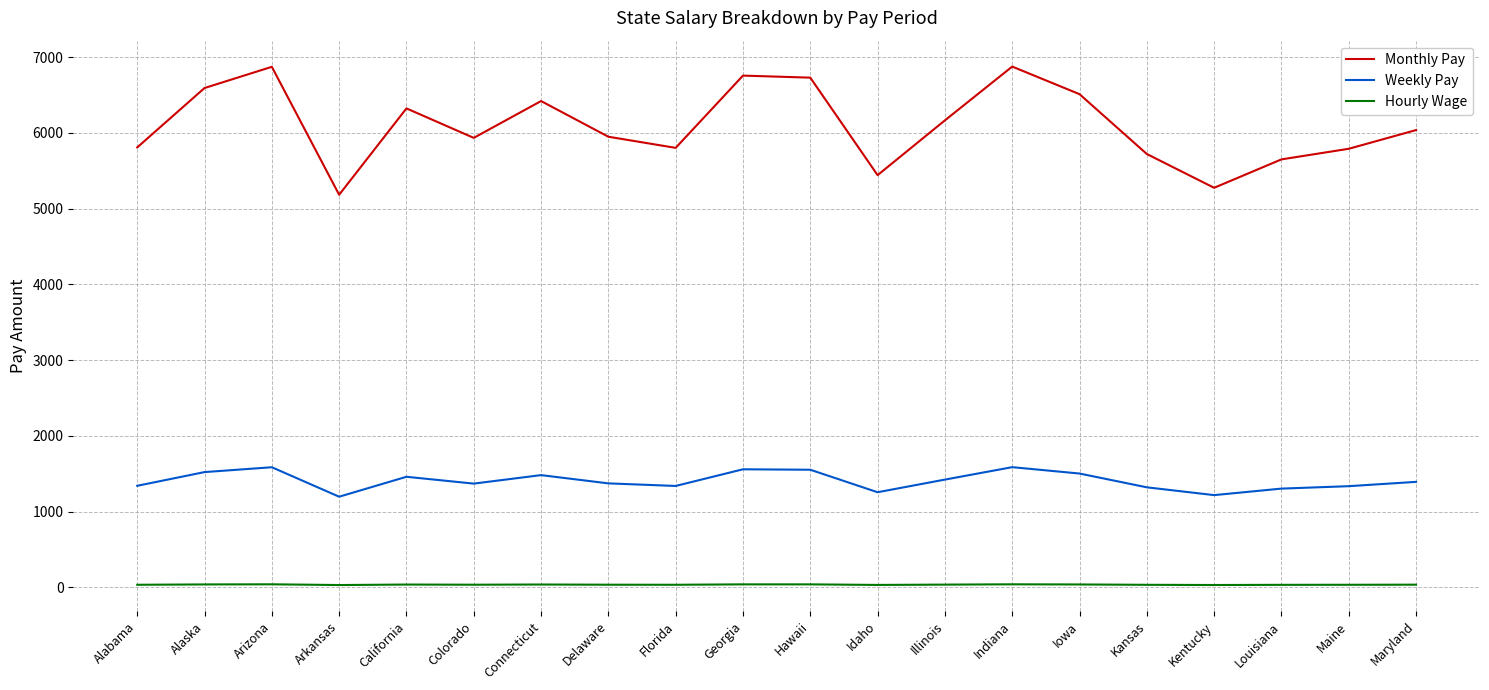

What is the approximate value of Hourly Wage at Kentucky?

30.4